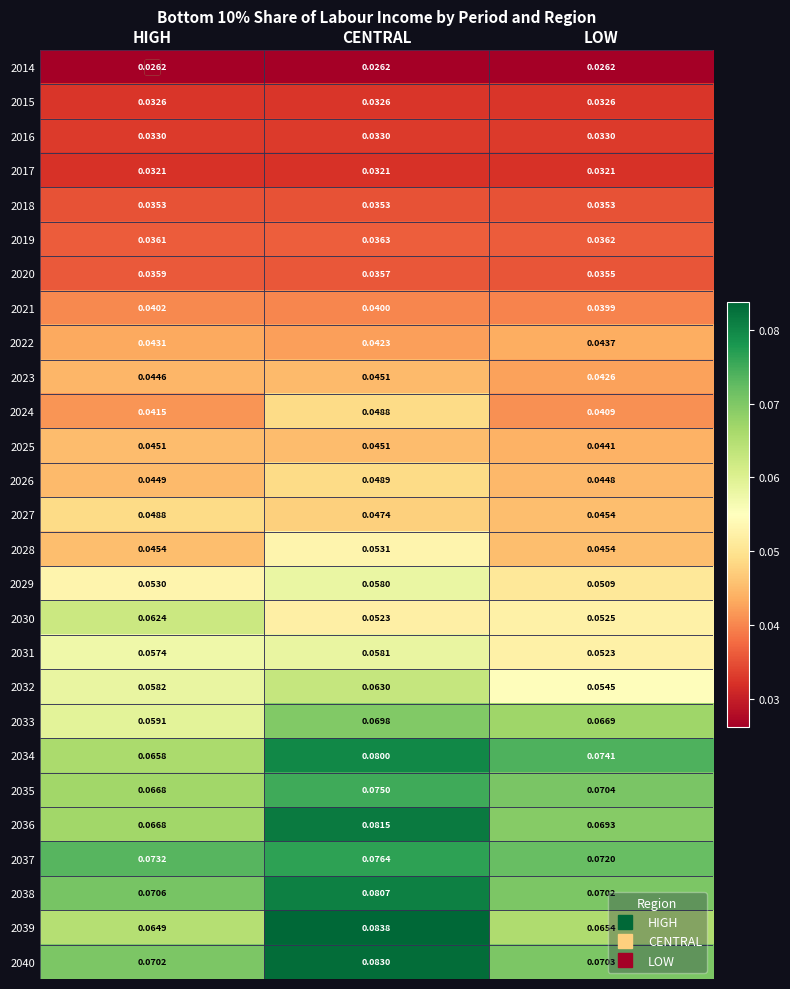

Rank the categories by 2034 value from lowest to highest.

HIGH, LOW, CENTRAL